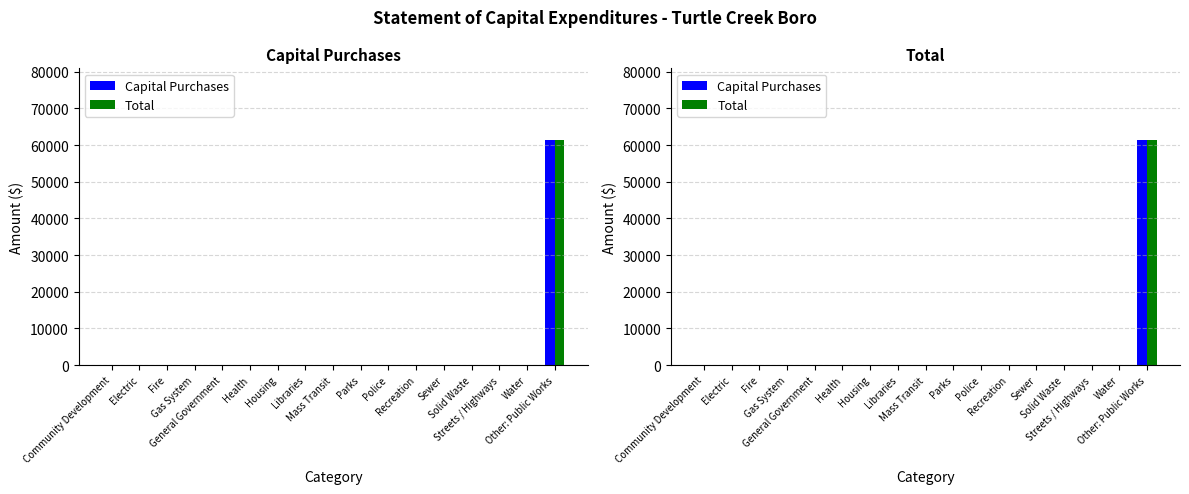

How many values in the Capital Purchases series exceed 0?

1